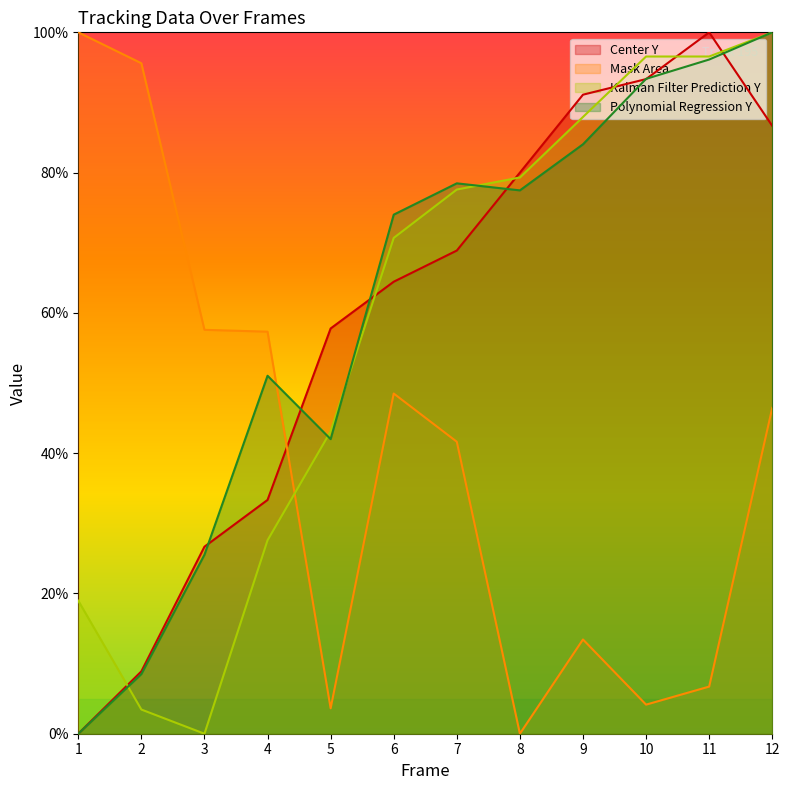

The value of Kalman Filter Prediction Y at 6 is 70.7. True or false?

True